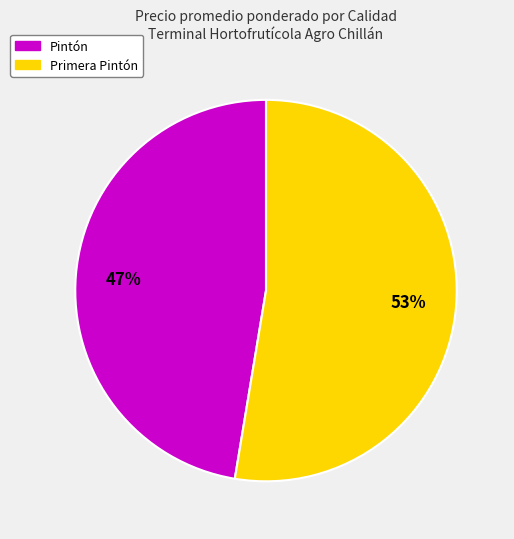

Do Pintón and Primera Pintón together represent more than half of the pie?

Yes